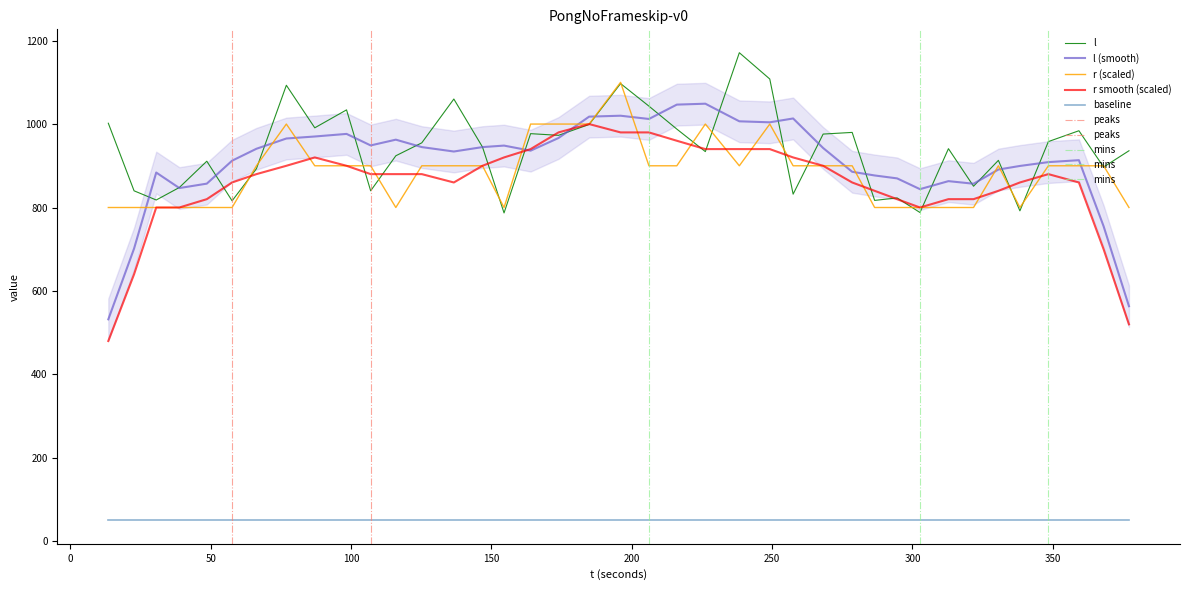

What is the highest value of the l series?

1171.0